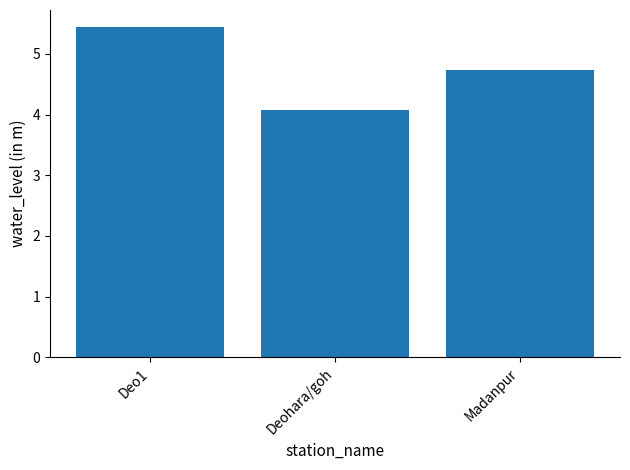

List the labels in order of value, largest first.

Deo1, Madanpur, Deohara/goh